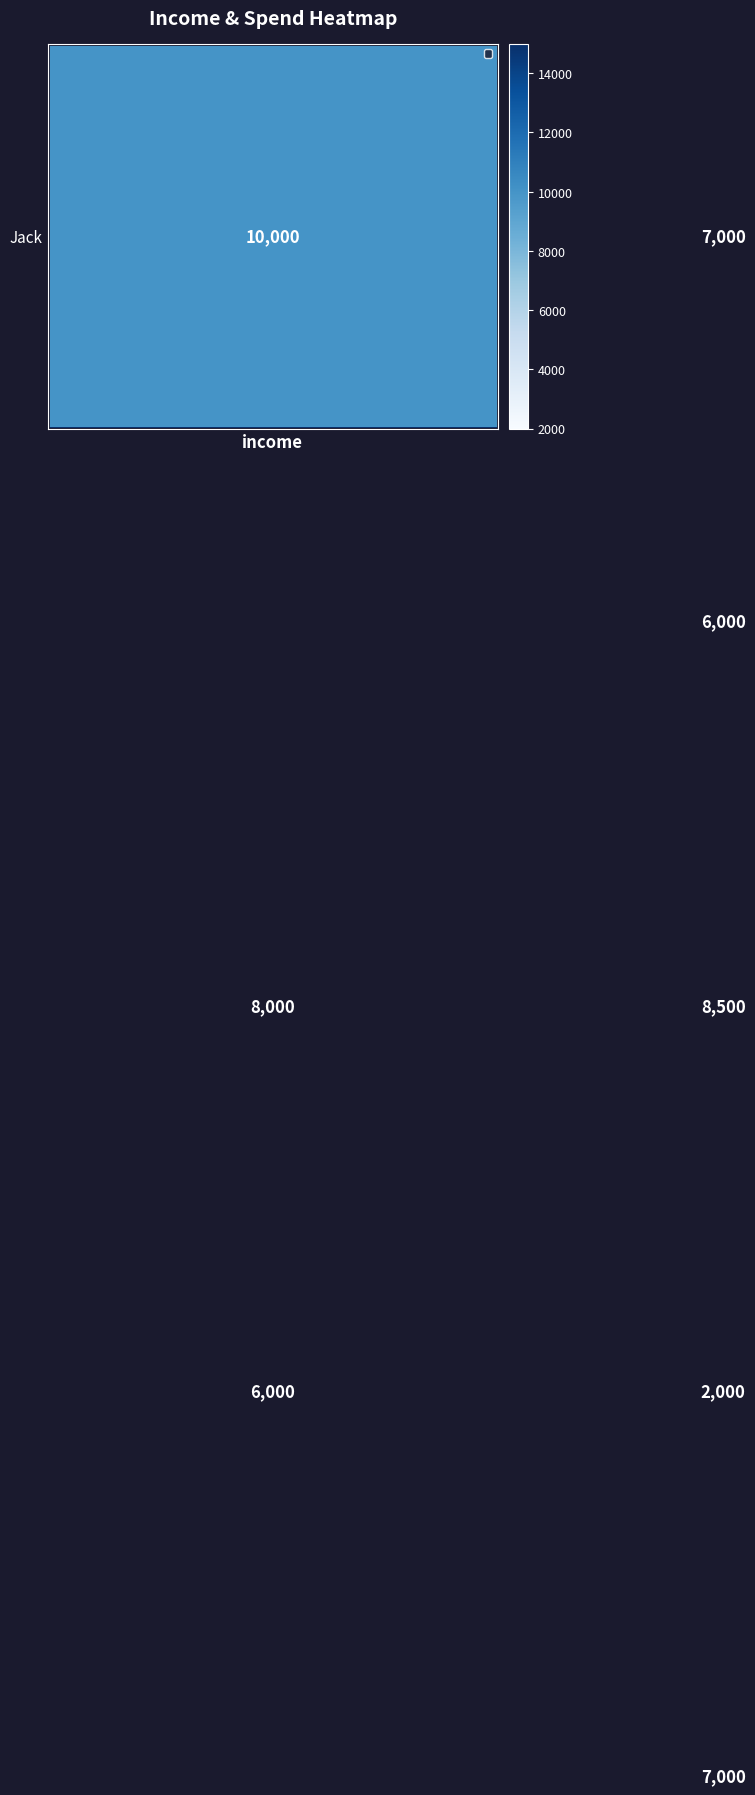

Count the number of categories in the chart.

2